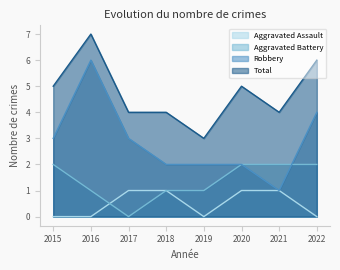

How many data points in Aggravated Assault are less than 1?

4